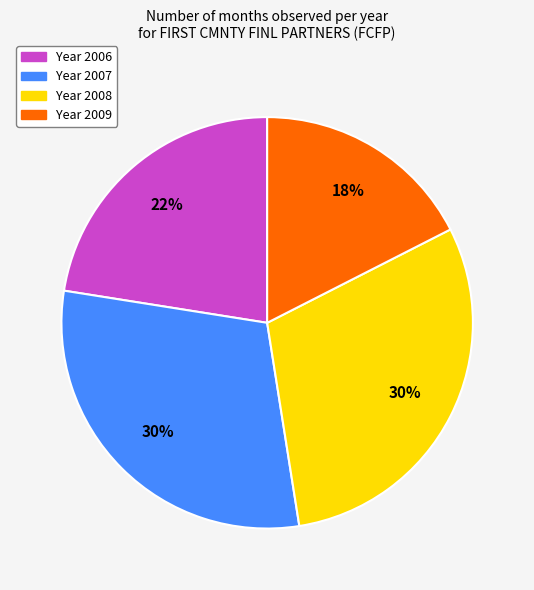

Is there any slice that represents more than half of the pie?

No